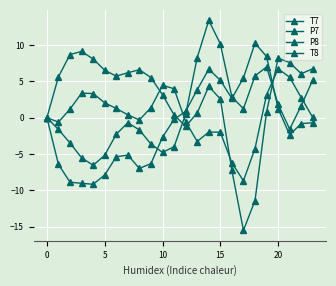

How many lines are shown in the chart?

4